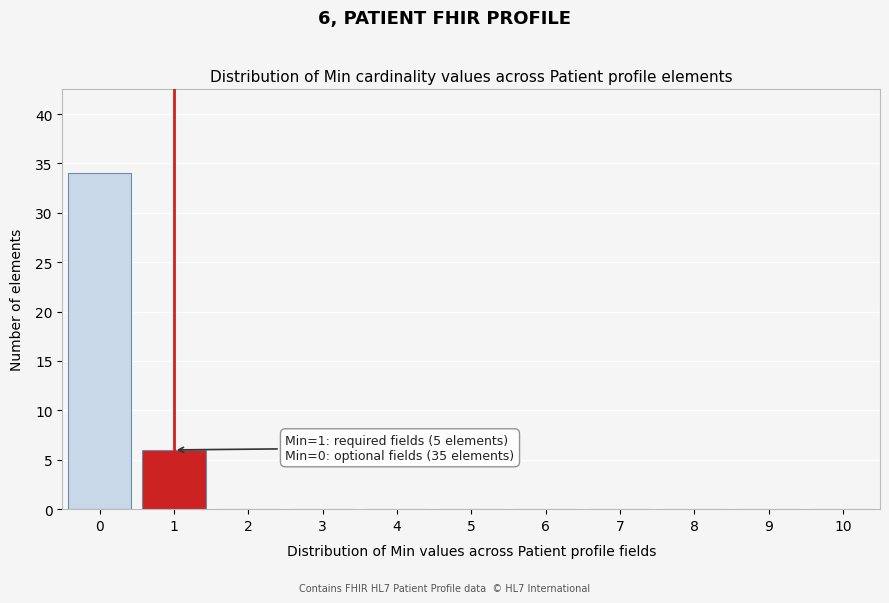

Reading right to left, what are all the values shown in this chart?

10=0	9=0	8=0	7=0	6=0	5=0	4=0	3=0	2=0	1=6	0=34